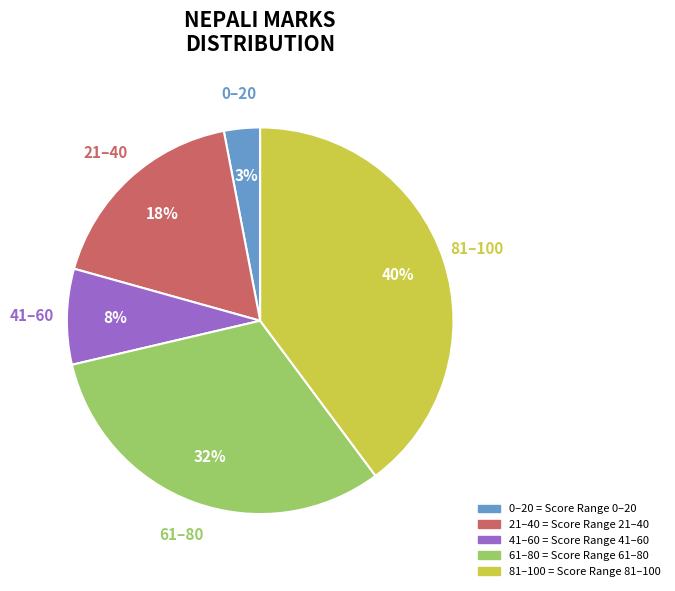

How many segments does this pie chart have?

5